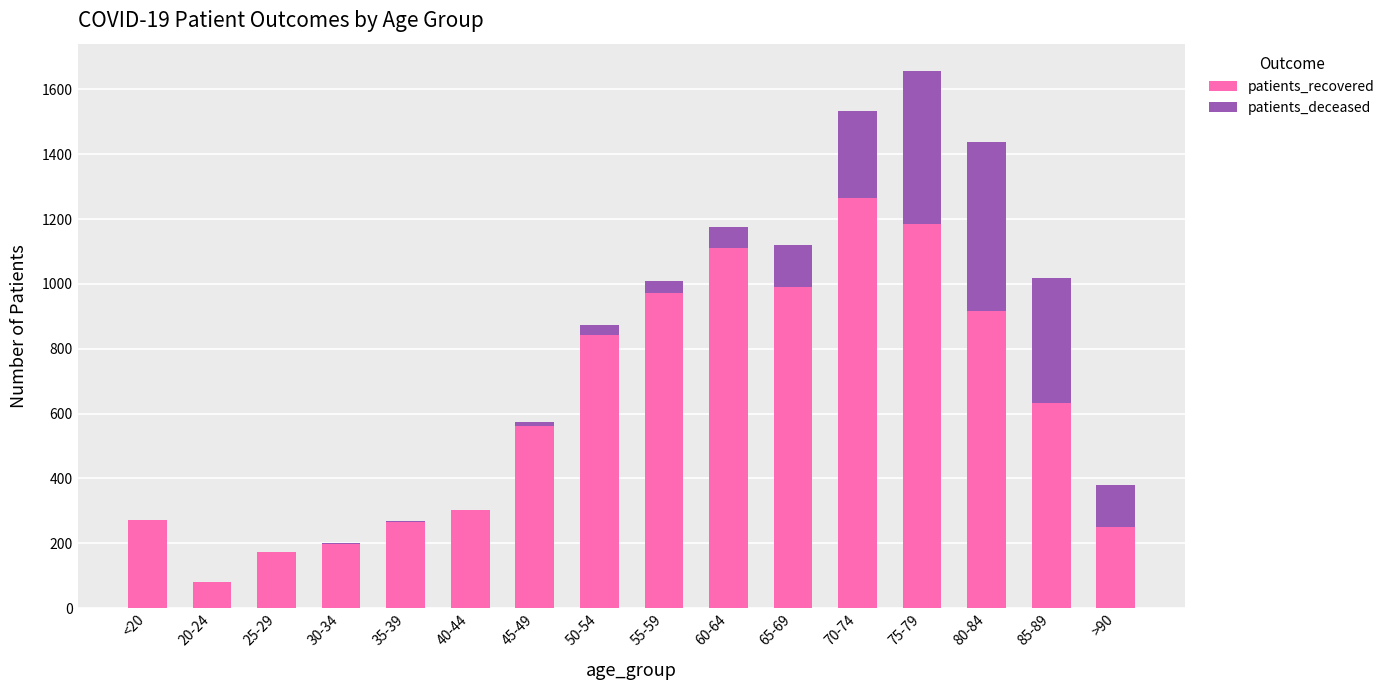

At which category is the sum across all series the highest?

75-79